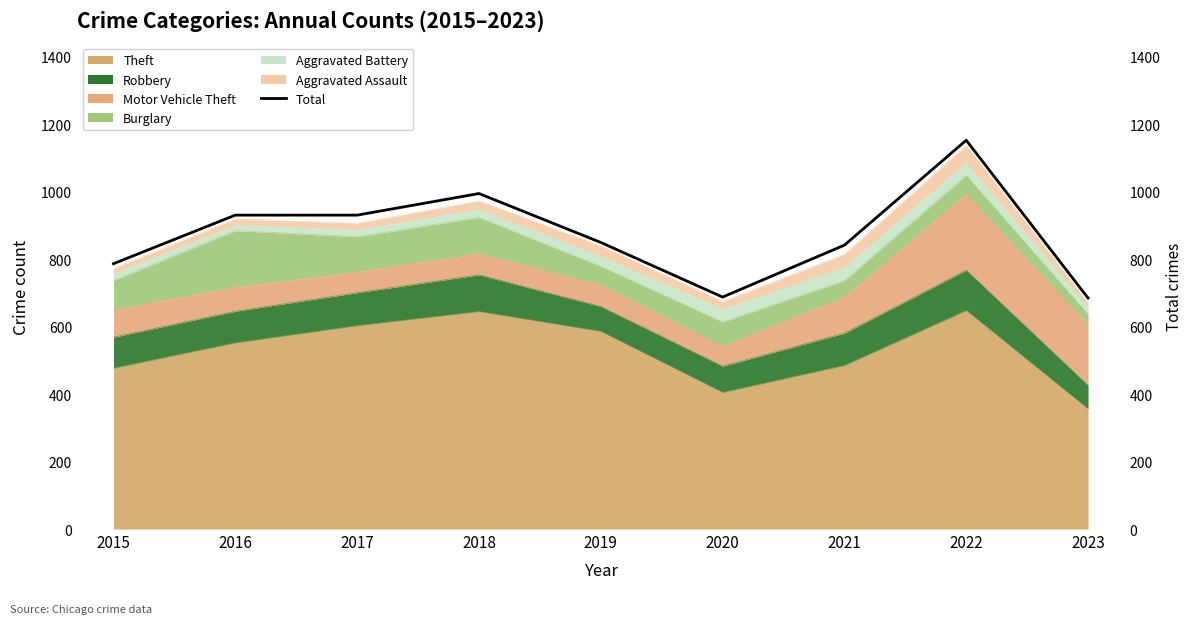

What is the ratio of the value at 2022 to the value at 2017?

1.2